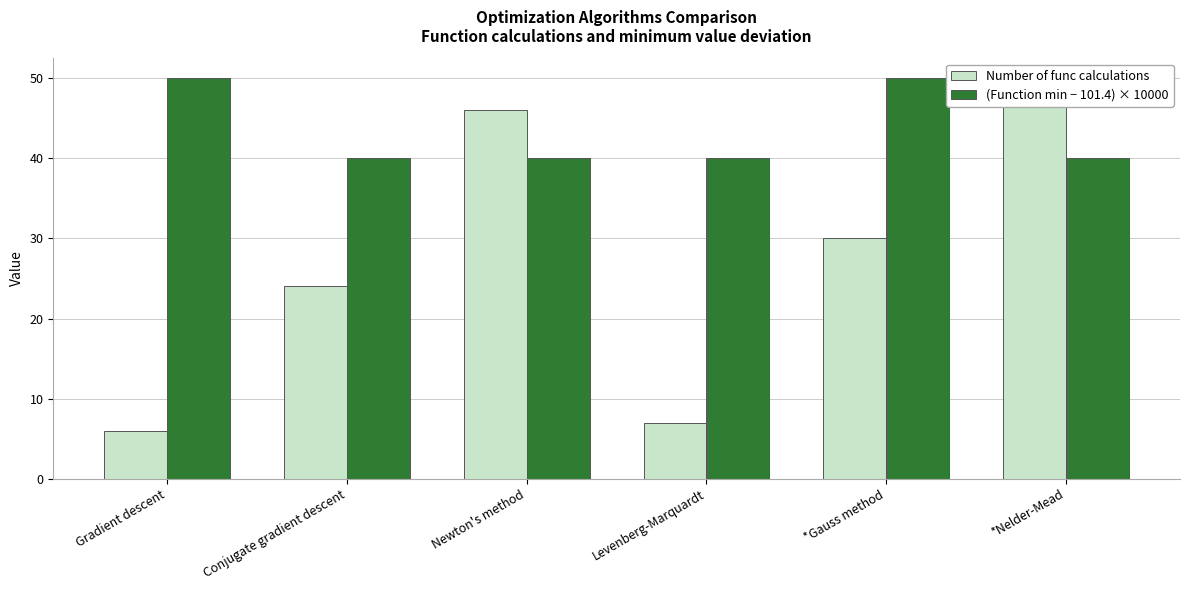

What is the value of the (Function min − 101.4) × 10000 bar at the 2nd from the left?

40